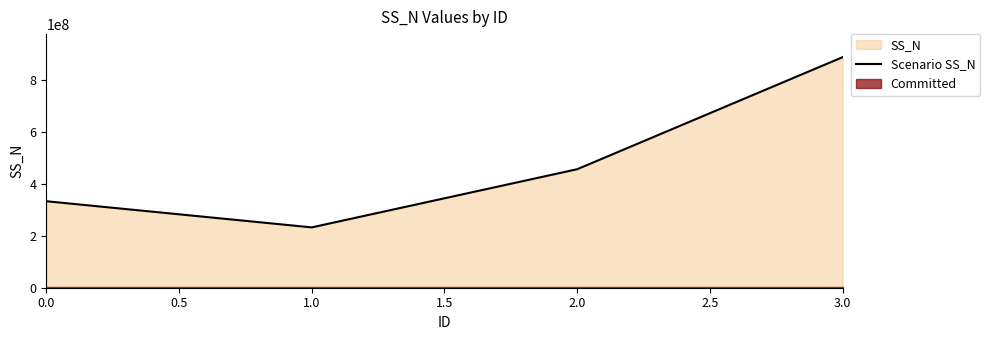

At which category does Scenario SS_N reach its first local valley?

1.0